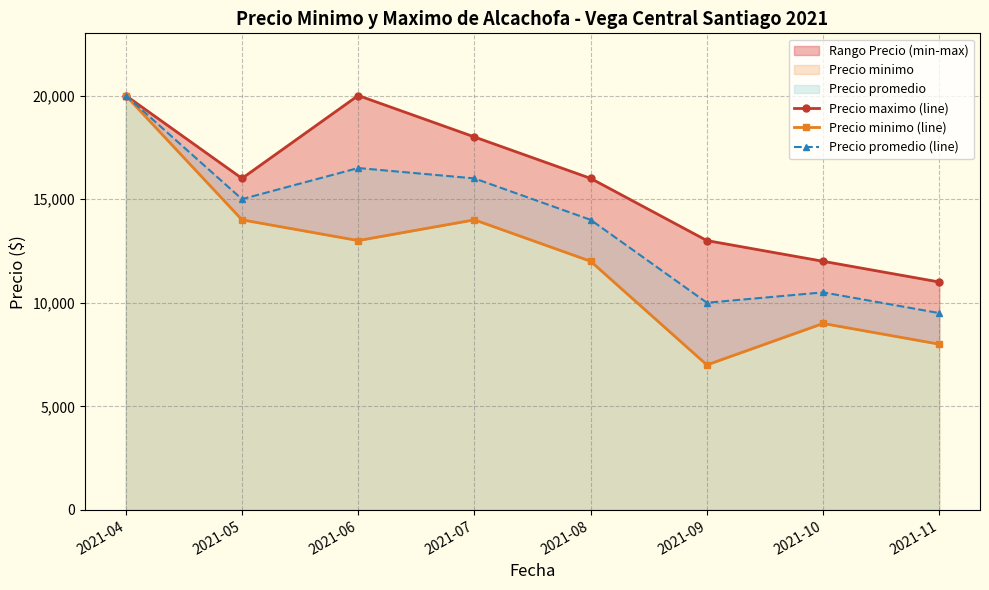

What is the value of the Precio promedio (line) point at the 8th from the left?

9500